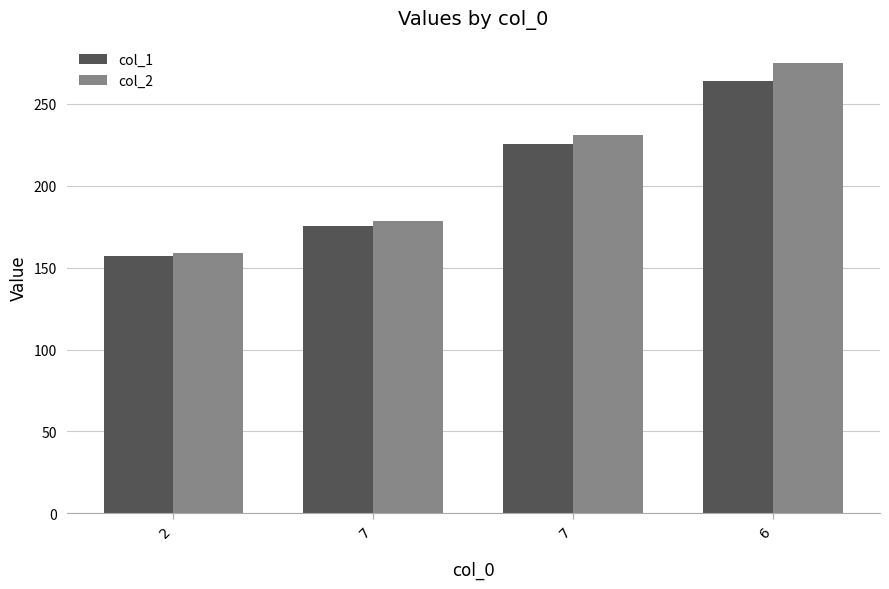

List the series in order of their peak value, highest first.

col_2, col_1